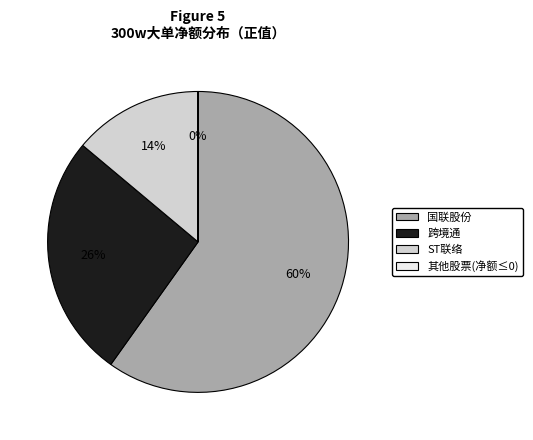

Is there any slice that represents more than half of the pie?

Yes